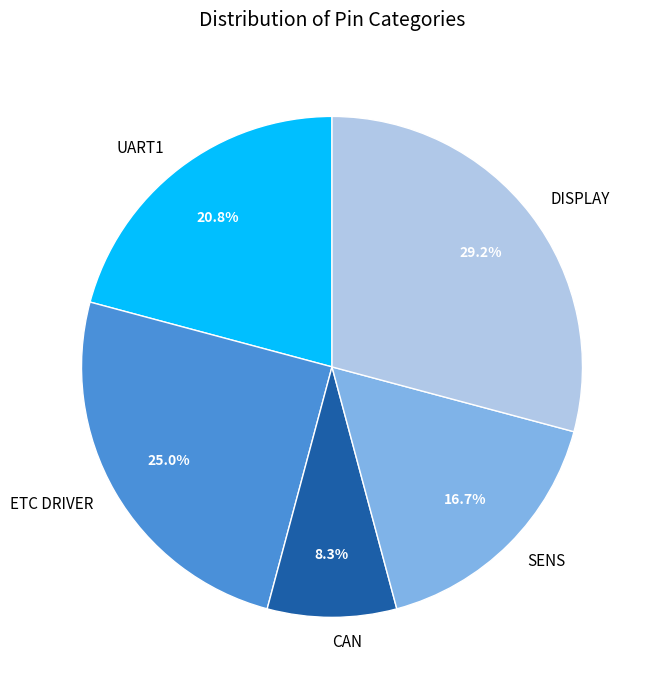

Between ETC DRIVER and CAN, which is larger?

ETC DRIVER